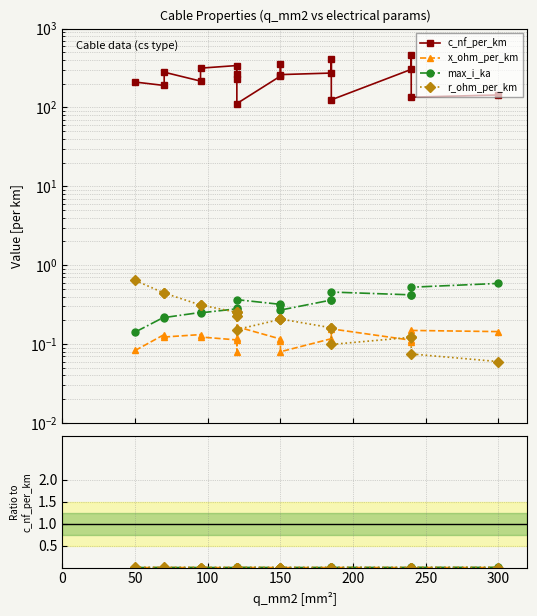

Which series has the largest range (max minus min)?

c_nf_per_km